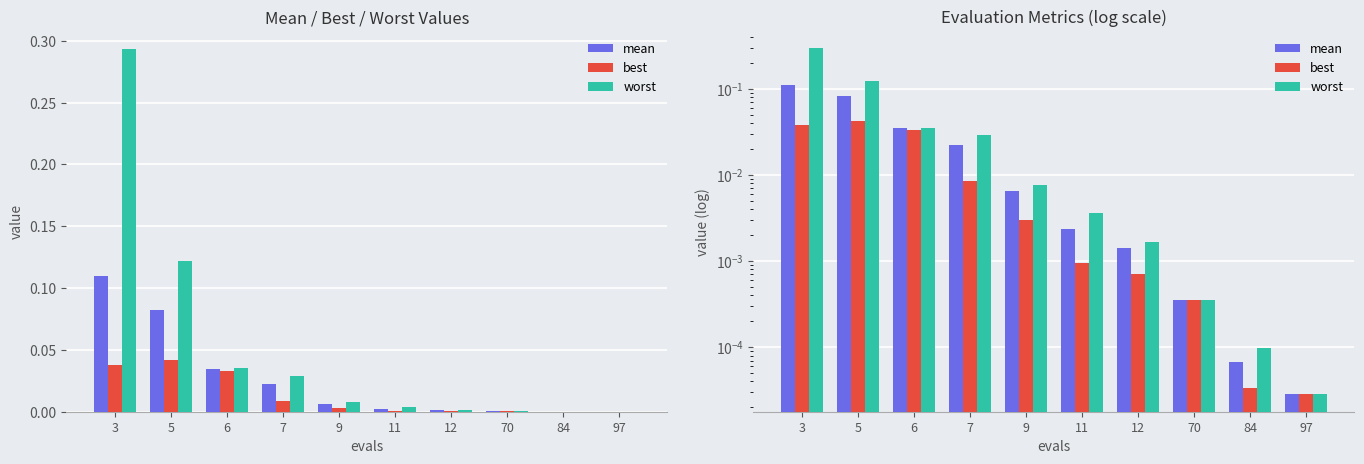

Reading right to left, what are all the values shown in this chart?

mean: 0.0	0.0	0.0	0.0	0.0	0.0	0.0	0.0	0.1	0.1
best: 0.0	0.0	0.0	0.0	0.0	0.0	0.0	0.0	0.0	0.0
worst: 0.0	0.0	0.0	0.0	0.0	0.0	0.0	0.0	0.1	0.3